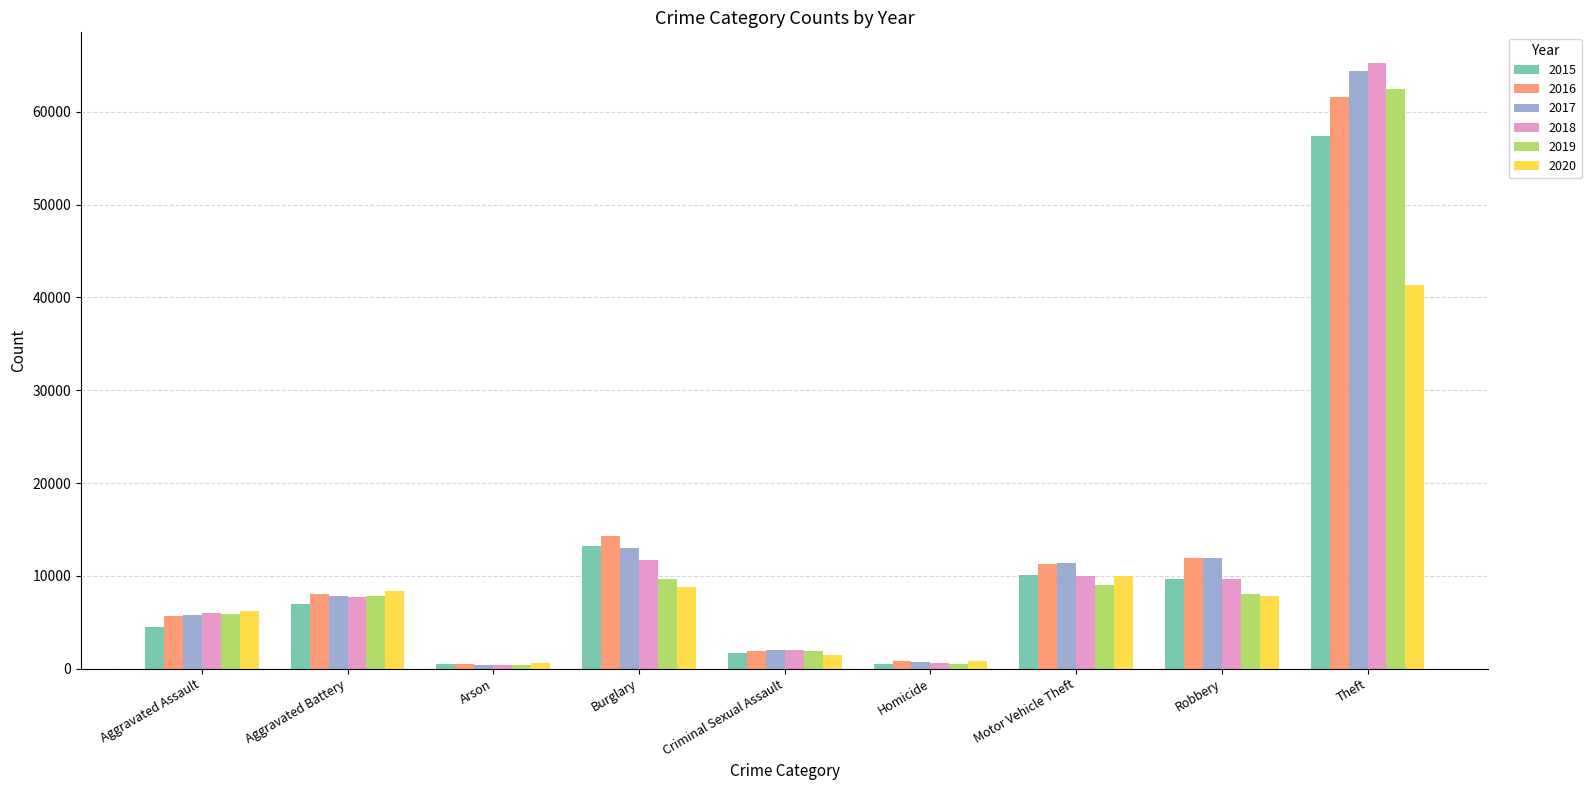

What is the difference between the maximum and minimum values in the 2016 series?

61108